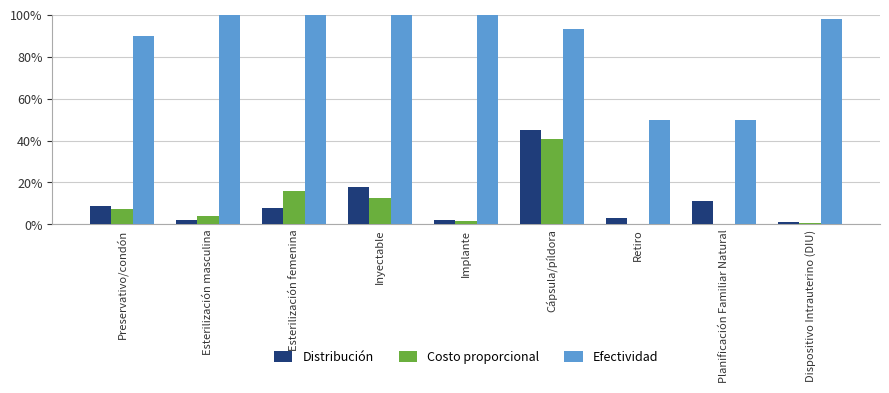

Reading left to right, extract all data points from this chart.

Distribución: 0.1	0.0	0.1	0.2	0.0	0.5	0.0	0.1	0.0
Costo proporcional: 0.1	0.0	0.2	0.1	0.0	0.4	0.0	0.0	0.0
Efectividad: 0.9	1.0	1.0	1.0	1.0	0.9	0.5	0.5	1.0